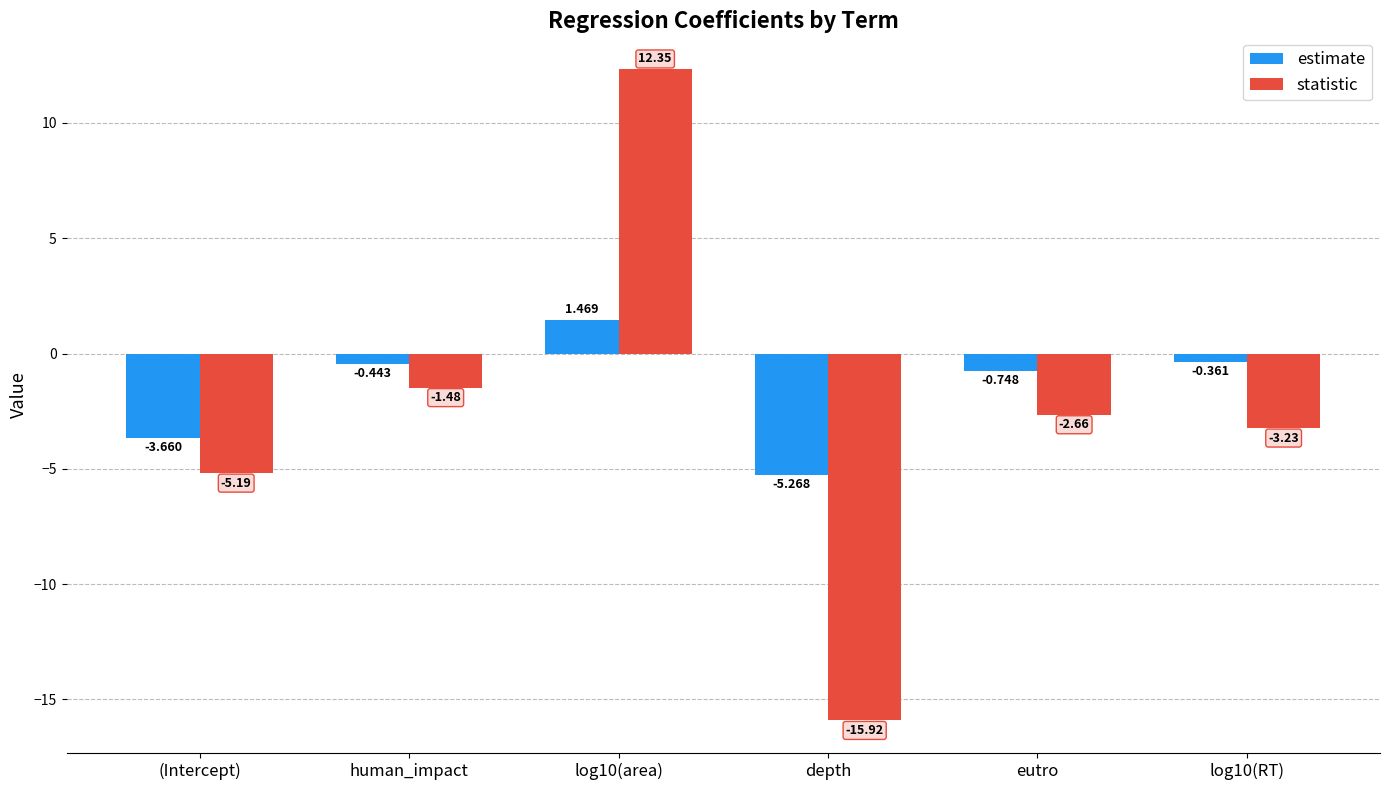

Rank the series by their average value, from highest to lowest.

estimate, statistic